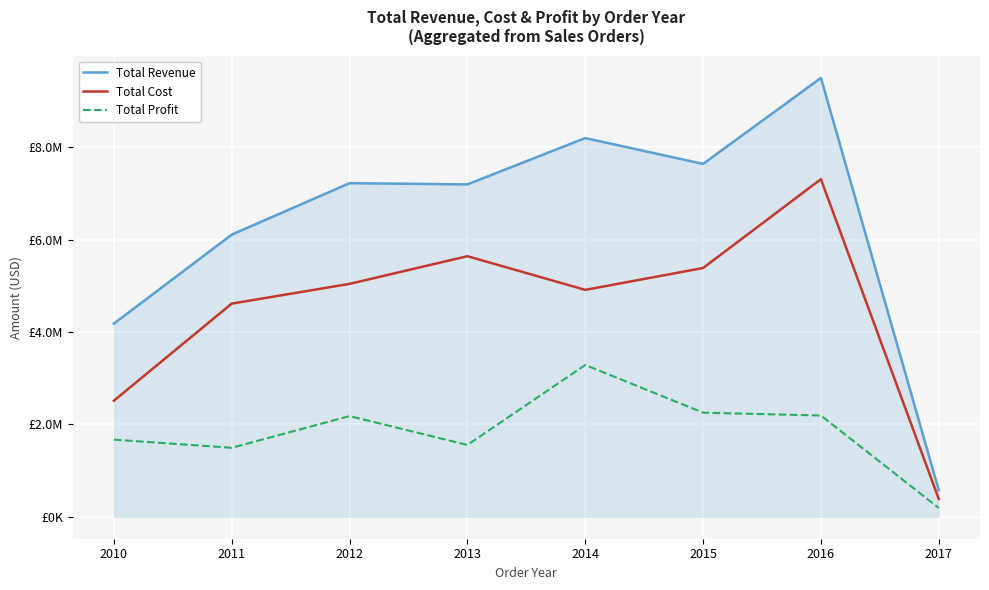

What is the minimum value shown in the chart?

190269.0